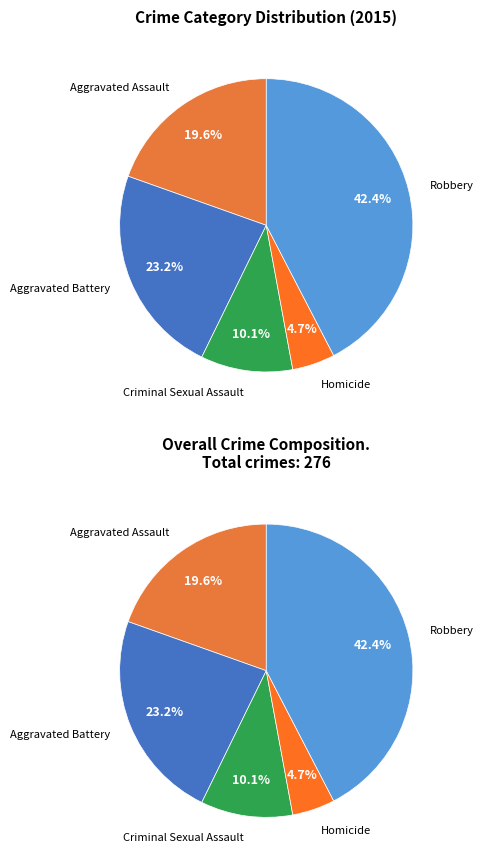

Which slice is the largest?

Robbery